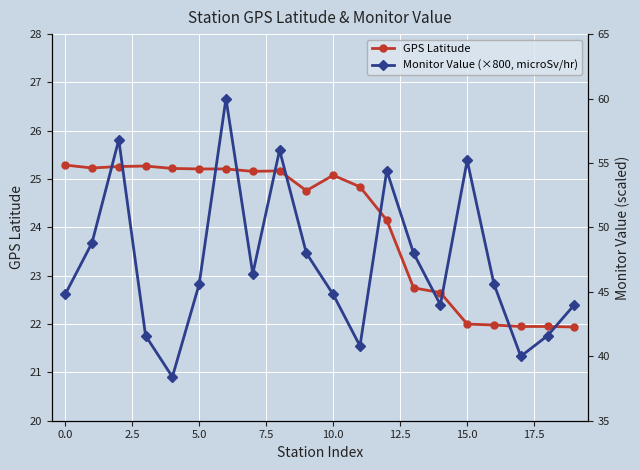

Which series has the largest total across all categories?

Monitor Value (×800, microSv/hr)